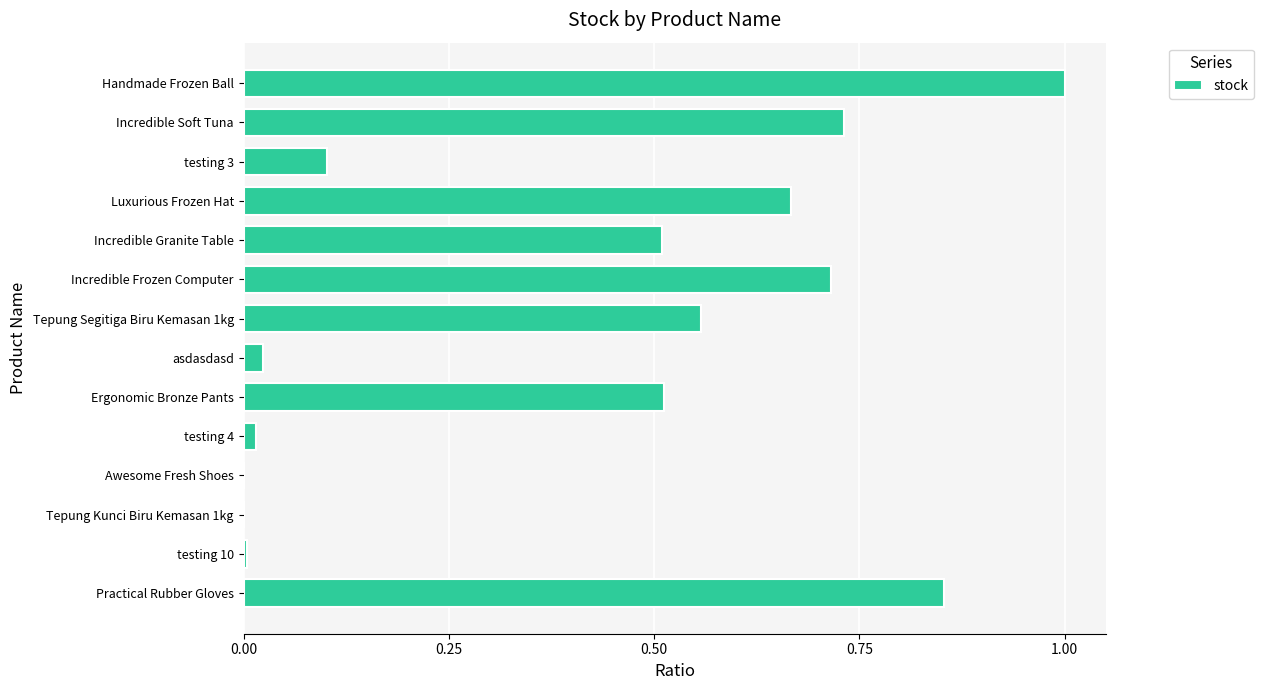

Is it true that the value at Ergonomic Bronze Pants is 0.9?

False